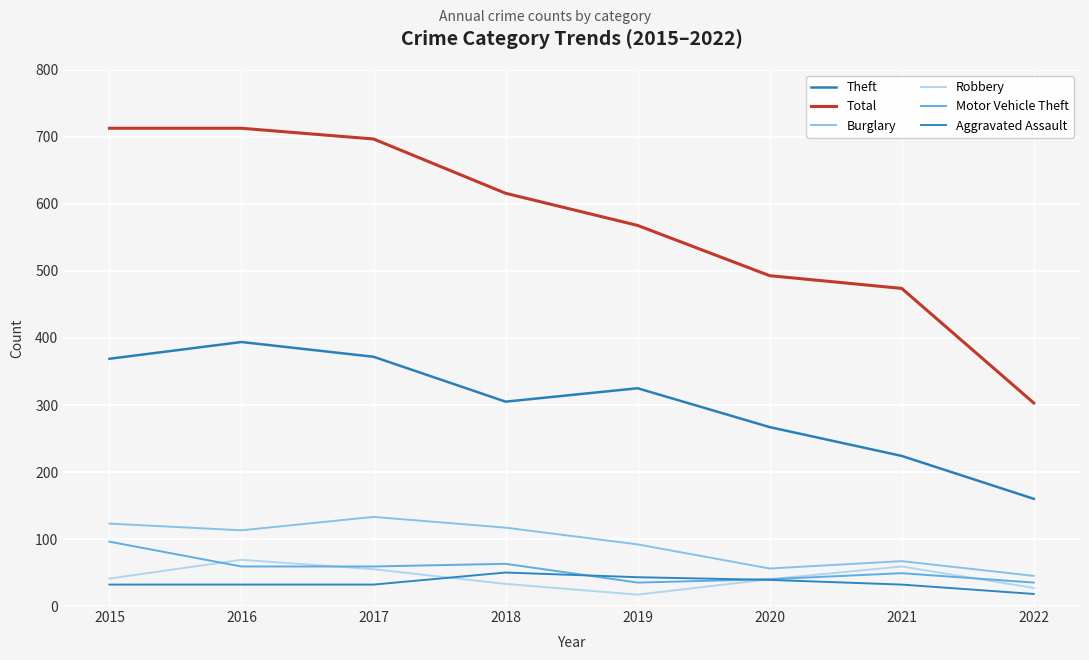

At which label does Aggravated Assault reach its peak?

2018